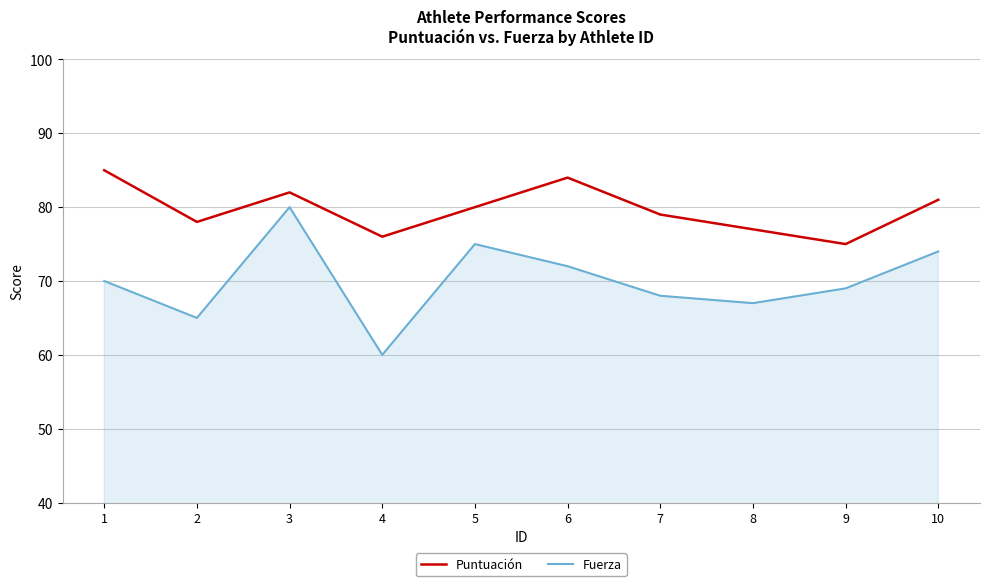

Where is the first local minimum for Fuerza?

2